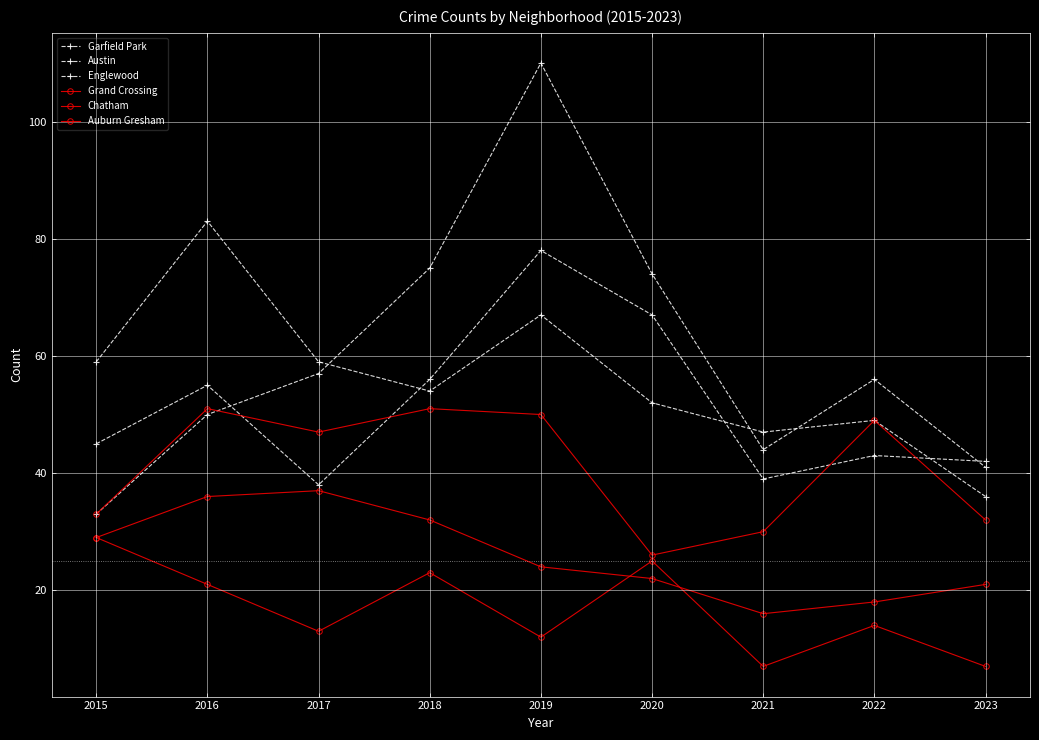

What is the total value across all series at 2016?

296